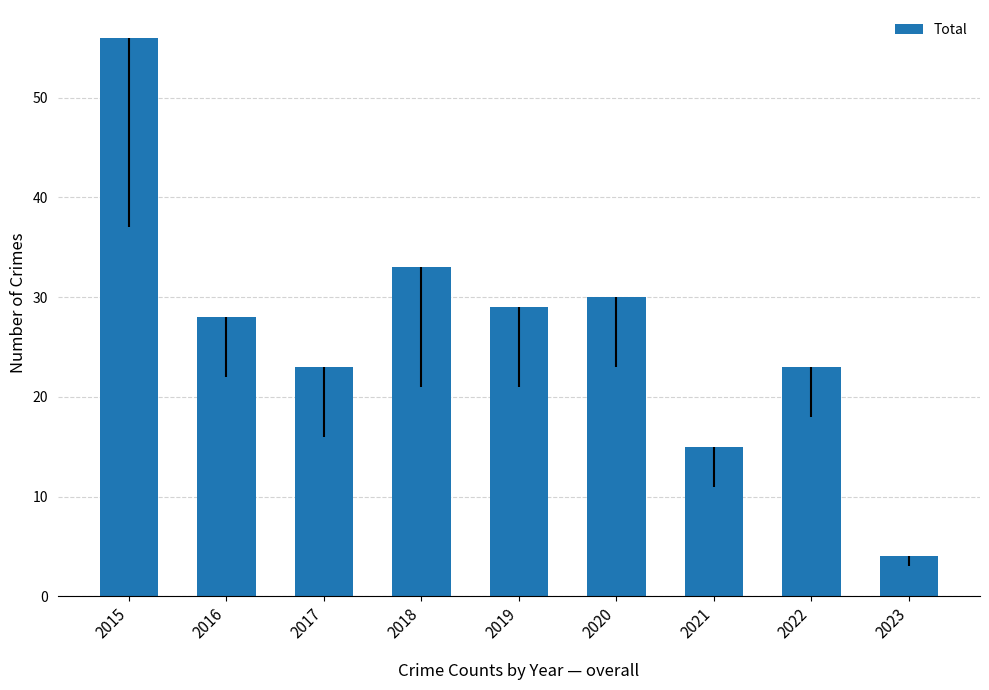

Are the bars grouped side by side (vs. stacked)?

No